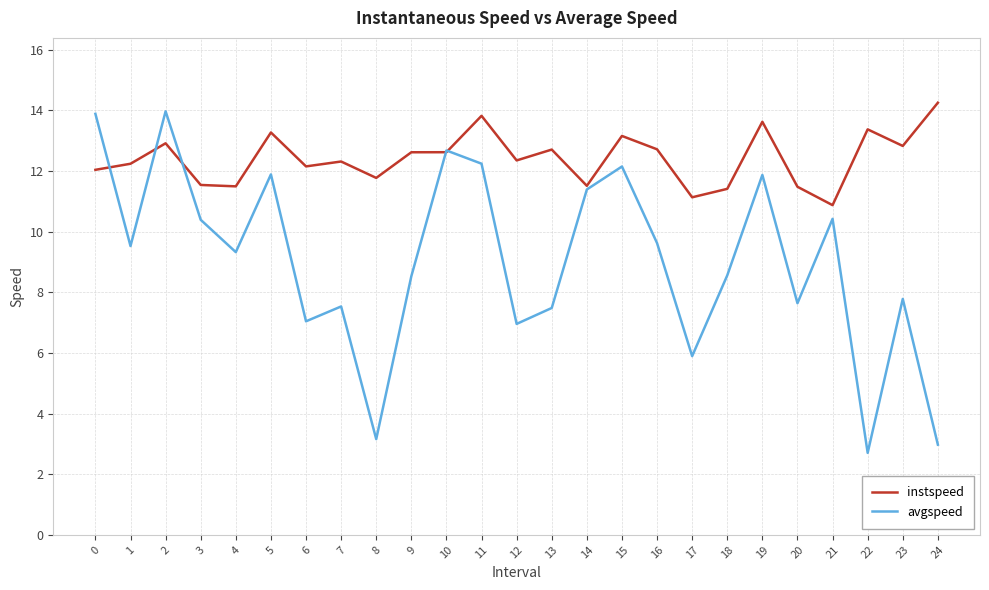

At how many categories does at least one series exceed 12?

17